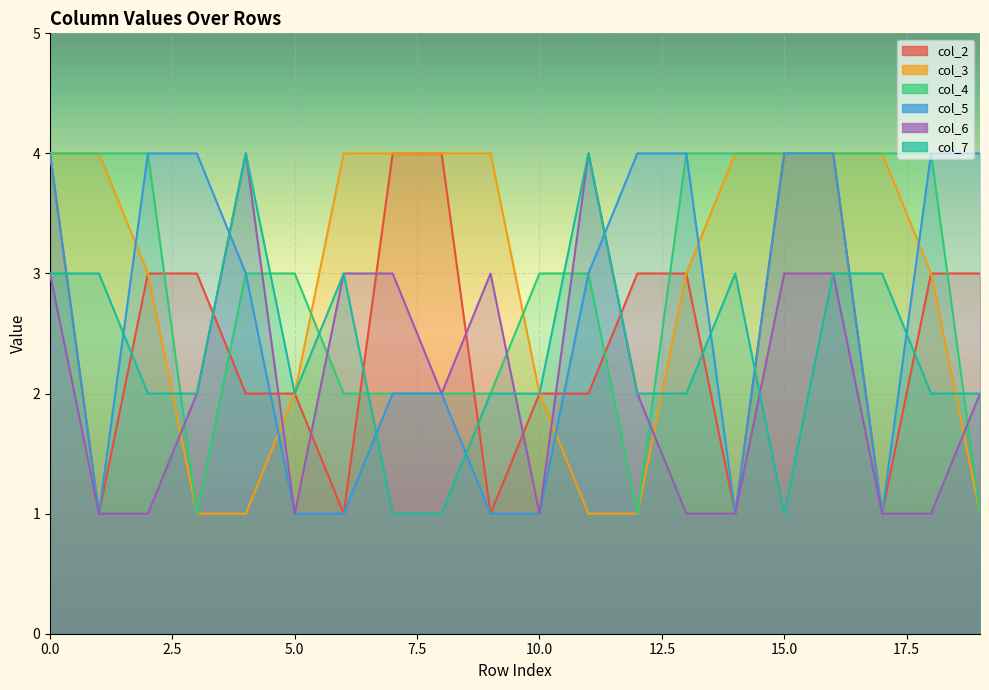

What is the average value of the col_4 series?

3